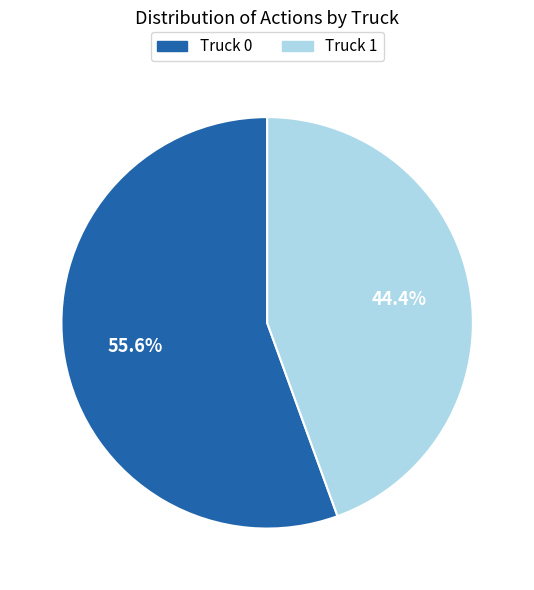

What is the smallest slice in the pie chart?

Truck 1